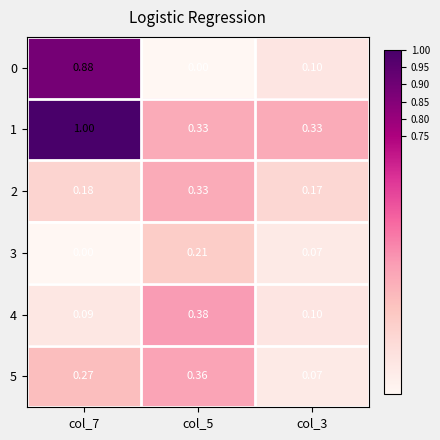

At which category does the chart reach its peak across all series?

col_7